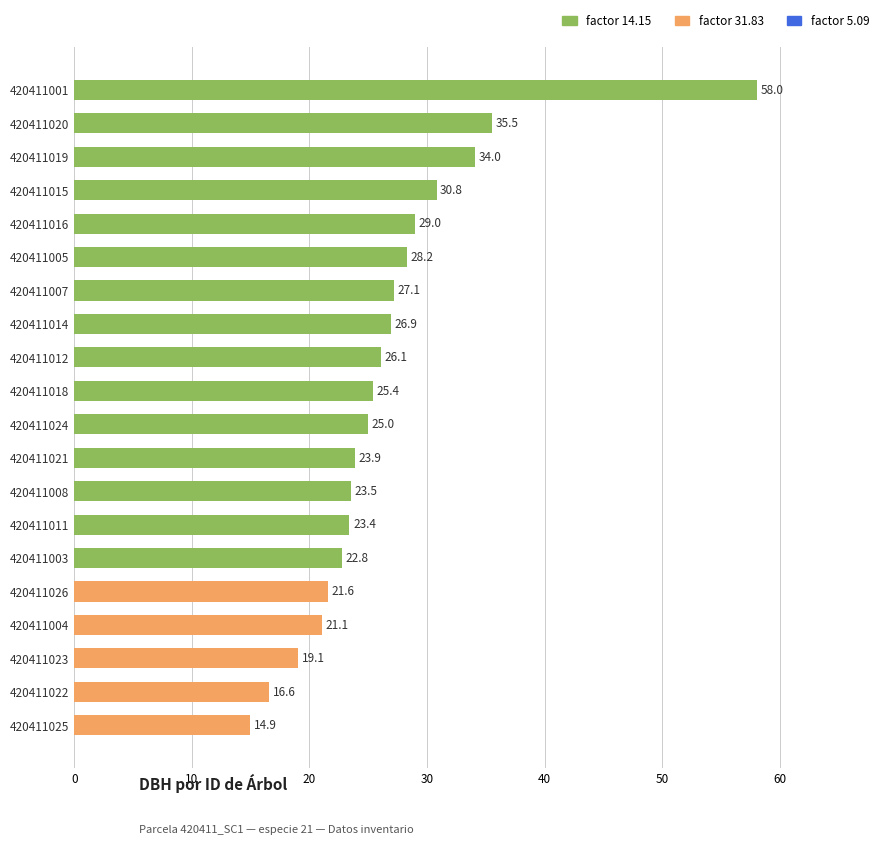

Which label corresponds to the smallest value in the chart?

420411025